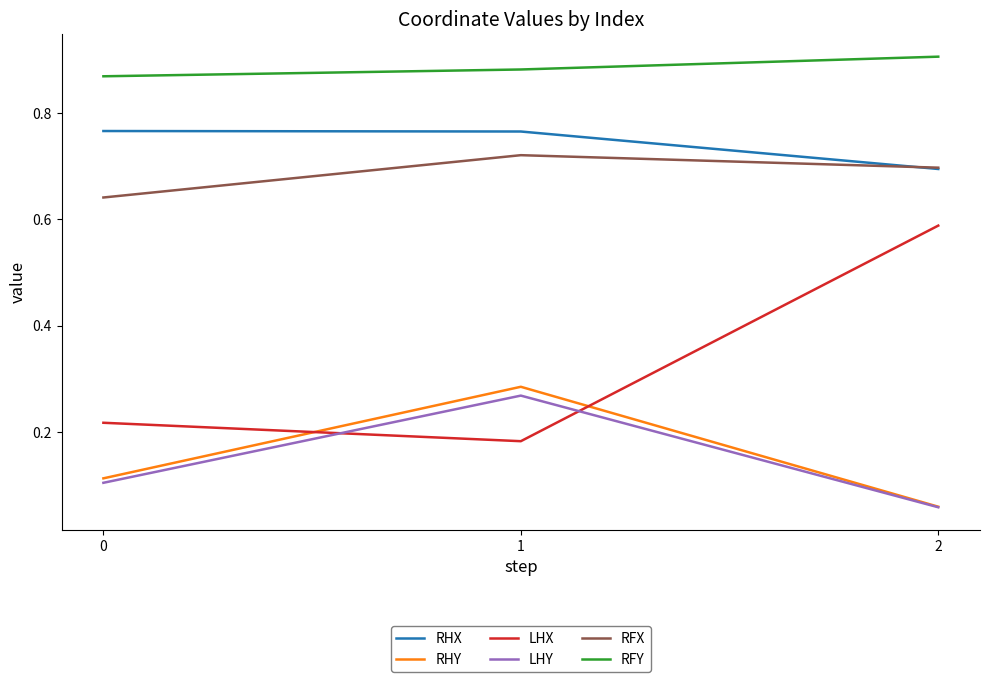

Which series has the largest range (max minus min)?

LHX